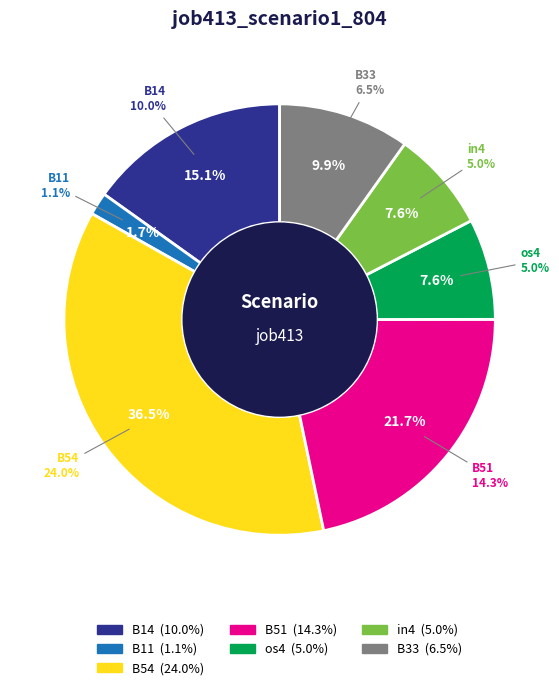

What percentage is the in4 slice, to the nearest percent?

8%